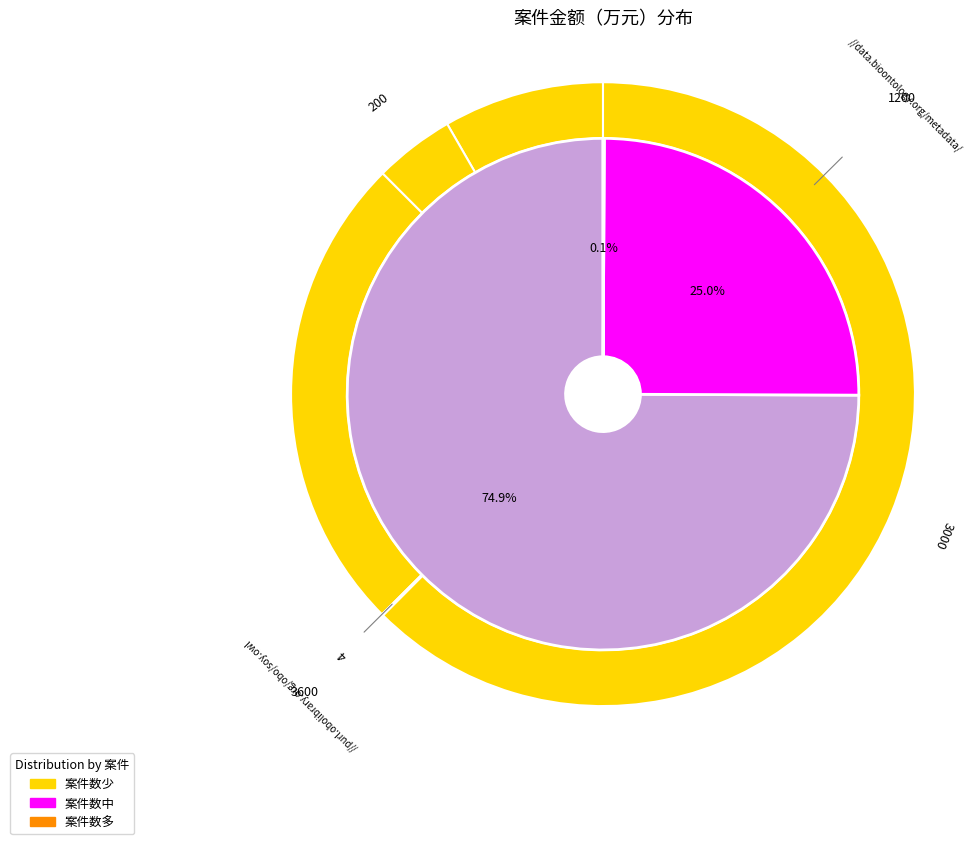

What percentage is the 3 slice, to the nearest percent?

25%